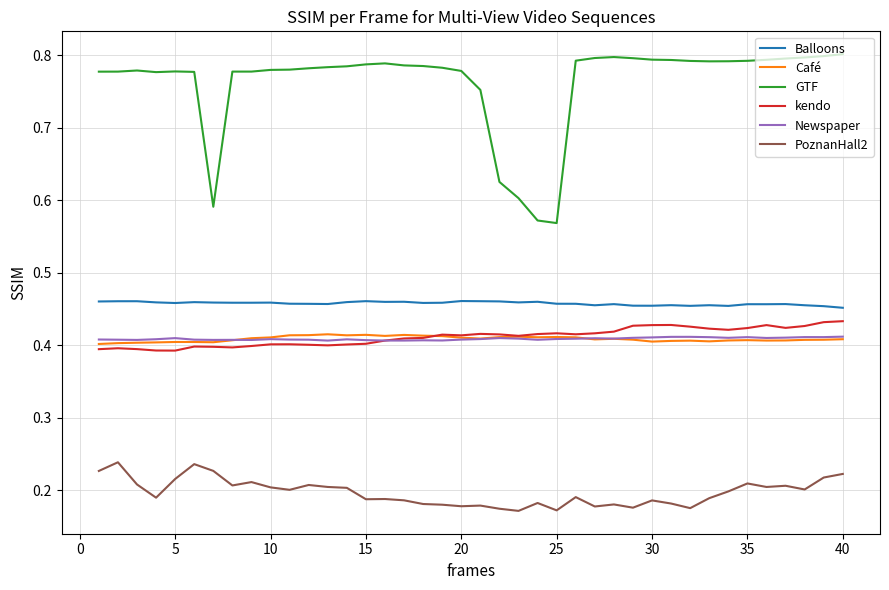

Which series has the largest total across all categories?

GTF